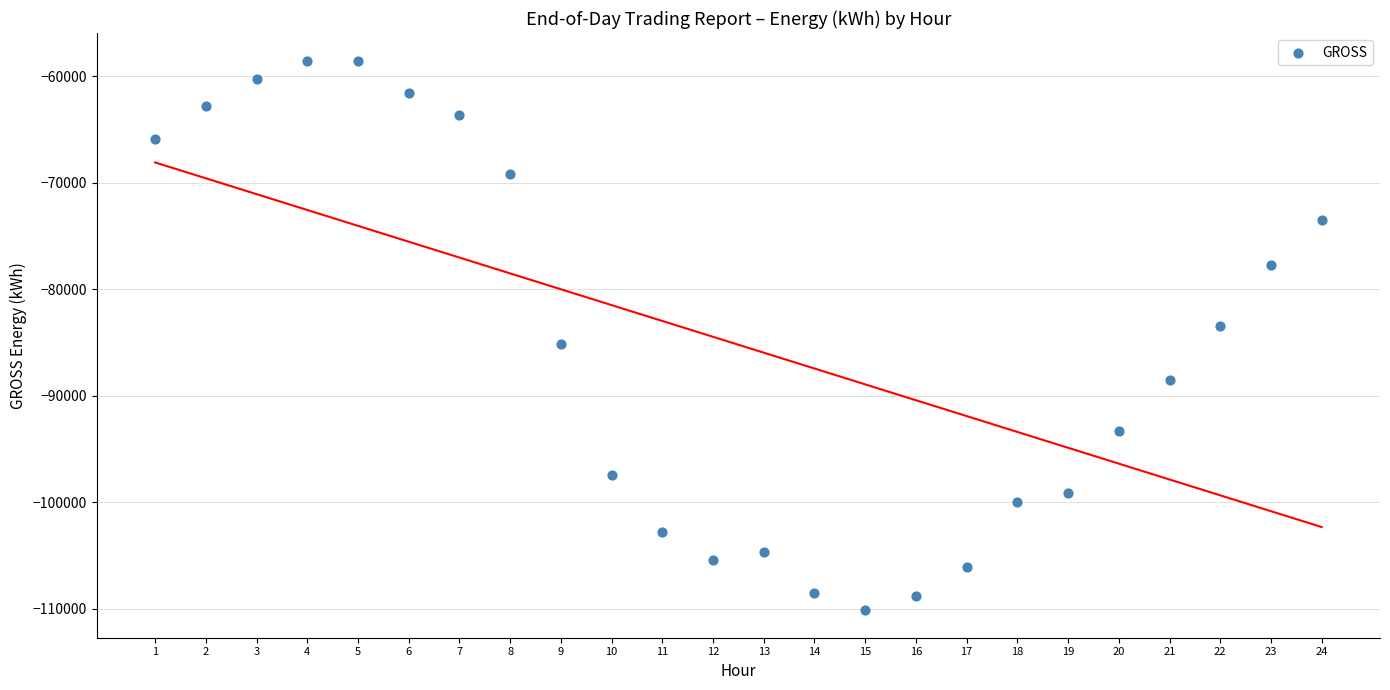

What is the range of Y values (max minus min)?

51620.8